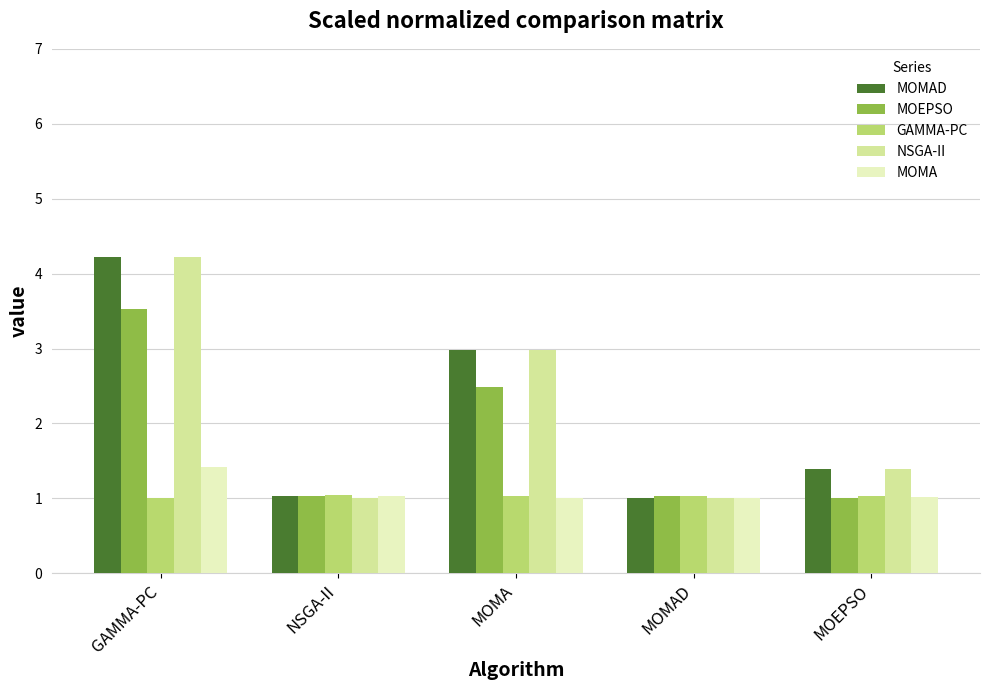

Reading left to right, transcribe all the data shown in this chart.

MOMAD: 4.2	1.0	3.0	1.0	1.4
MOEPSO: 3.5	1.0	2.5	1.0	1.0
GAMMA-PC: 1.0	1.0	1.0	1.0	1.0
NSGA-II: 4.2	1.0	3.0	1.0	1.4
MOMA: 1.4	1.0	1.0	1.0	1.0